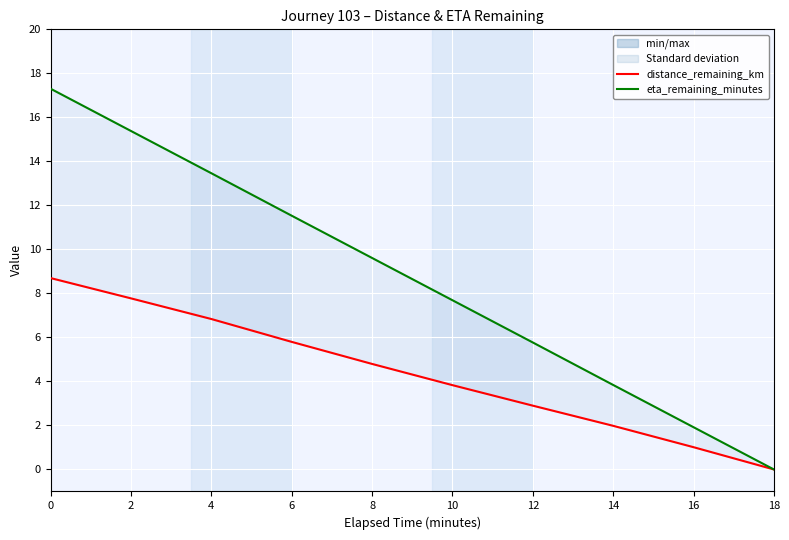

Rank the series by their maximum value, from lowest to highest.

distance_remaining_km, eta_remaining_minutes